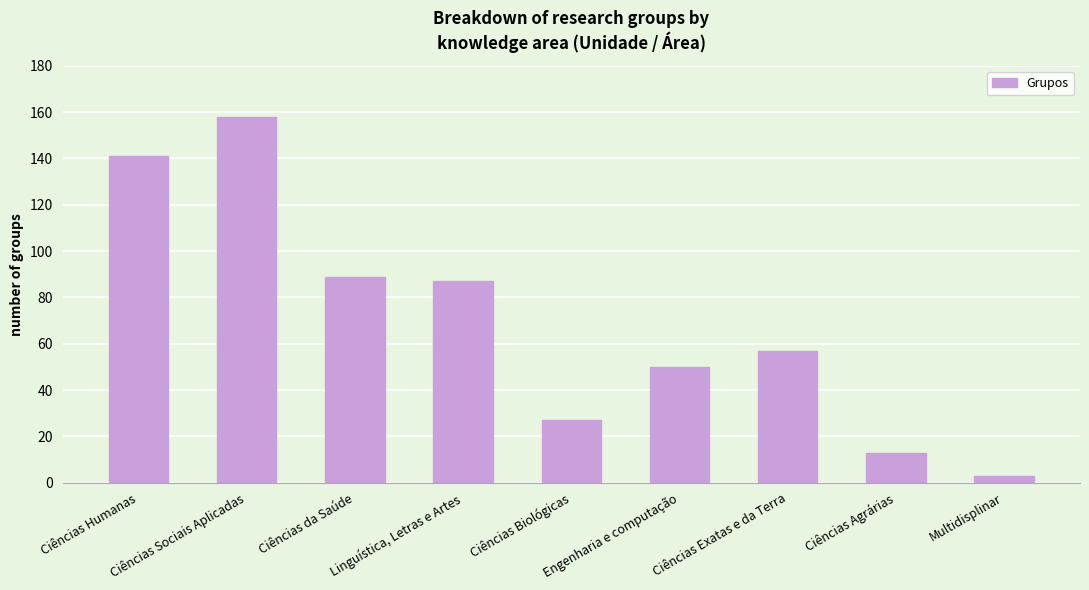

What position from the left is Multidisplinar?

9